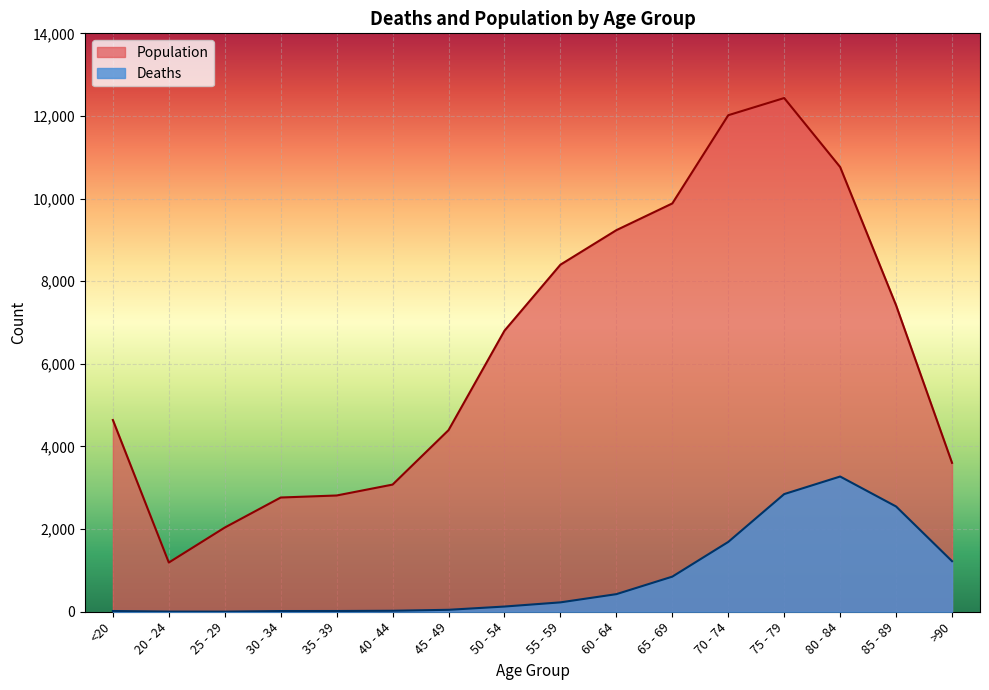

Which series has the largest range (max minus min)?

Population